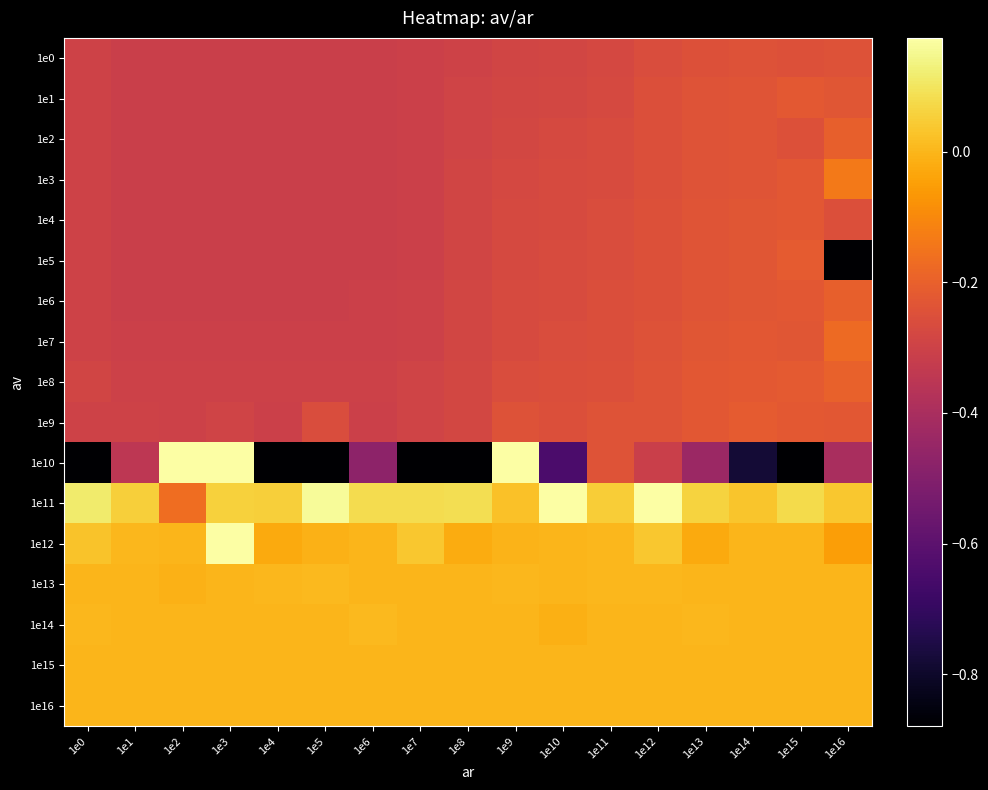

Reading right to left, what are all the values shown in this chart?

1e0: 1e16=-0.2	1e15=-0.2	1e14=-0.2	1e13=-0.2	1e12=-0.3	1e11=-0.3	1e10=-0.3	1e9=-0.3	1e8=-0.3	1e7=-0.3	1e6=-0.3	1e5=-0.3	1e4=-0.3	1e3=-0.3	1e2=-0.3	1e1=-0.3	1e0=-0.3
1e1: 1e16=-0.2	1e15=-0.2	1e14=-0.2	1e13=-0.2	1e12=-0.3	1e11=-0.3	1e10=-0.3	1e9=-0.3	1e8=-0.3	1e7=-0.3	1e6=-0.3	1e5=-0.3	1e4=-0.3	1e3=-0.3	1e2=-0.3	1e1=-0.3	1e0=-0.3
1e2: 1e16=-0.2	1e15=-0.2	1e14=-0.2	1e13=-0.2	1e12=-0.3	1e11=-0.3	1e10=-0.3	1e9=-0.3	1e8=-0.3	1e7=-0.3	1e6=-0.3	1e5=-0.3	1e4=-0.3	1e3=-0.3	1e2=-0.3	1e1=-0.3	1e0=-0.3
1e3: 1e16=-0.1	1e15=-0.2	1e14=-0.2	1e13=-0.2	1e12=-0.3	1e11=-0.3	1e10=-0.3	1e9=-0.3	1e8=-0.3	1e7=-0.3	1e6=-0.3	1e5=-0.3	1e4=-0.3	1e3=-0.3	1e2=-0.3	1e1=-0.3	1e0=-0.3
1e4: 1e16=-0.3	1e15=-0.2	1e14=-0.2	1e13=-0.2	1e12=-0.2	1e11=-0.3	1e10=-0.3	1e9=-0.3	1e8=-0.3	1e7=-0.3	1e6=-0.3	1e5=-0.3	1e4=-0.3	1e3=-0.3	1e2=-0.3	1e1=-0.3	1e0=-0.3
1e5: 1e16=-1.0	1e15=-0.2	1e14=-0.2	1e13=-0.2	1e12=-0.2	1e11=-0.3	1e10=-0.3	1e9=-0.3	1e8=-0.3	1e7=-0.3	1e6=-0.3	1e5=-0.3	1e4=-0.3	1e3=-0.3	1e2=-0.3	1e1=-0.3	1e0=-0.3
1e6: 1e16=-0.2	1e15=-0.2	1e14=-0.2	1e13=-0.2	1e12=-0.2	1e11=-0.3	1e10=-0.3	1e9=-0.3	1e8=-0.3	1e7=-0.3	1e6=-0.3	1e5=-0.3	1e4=-0.3	1e3=-0.3	1e2=-0.3	1e1=-0.3	1e0=-0.3
1e7: 1e16=-0.2	1e15=-0.2	1e14=-0.2	1e13=-0.2	1e12=-0.2	1e11=-0.3	1e10=-0.3	1e9=-0.3	1e8=-0.3	1e7=-0.3	1e6=-0.3	1e5=-0.3	1e4=-0.3	1e3=-0.3	1e2=-0.3	1e1=-0.3	1e0=-0.3
1e8: 1e16=-0.2	1e15=-0.2	1e14=-0.2	1e13=-0.2	1e12=-0.2	1e11=-0.3	1e10=-0.3	1e9=-0.3	1e8=-0.3	1e7=-0.3	1e6=-0.3	1e5=-0.3	1e4=-0.3	1e3=-0.3	1e2=-0.3	1e1=-0.3	1e0=-0.3
1e9: 1e16=-0.2	1e15=-0.2	1e14=-0.2	1e13=-0.2	1e12=-0.2	1e11=-0.2	1e10=-0.3	1e9=-0.2	1e8=-0.3	1e7=-0.3	1e6=-0.3	1e5=-0.3	1e4=-0.3	1e3=-0.3	1e2=-0.3	1e1=-0.3	1e0=-0.3
1e10: 1e16=-0.4	1e15=-0.9	1e14=-0.8	1e13=-0.4	1e12=-0.3	1e11=-0.2	1e10=-0.6	1e9=0.4	1e8=-0.9	1e7=-1.5	1e6=-0.5	1e5=-54.8	1e4=-3.6	1e3=0.5	1e2=19.6	1e1=-0.3	1e0=-2.1
1e11: 1e16=0.0	1e15=0.1	1e14=0.0	1e13=0.1	1e12=0.2	1e11=0.0	1e10=0.3	1e9=0.0	1e8=0.1	1e7=0.1	1e6=0.1	1e5=0.2	1e4=0.1	1e3=0.1	1e2=-0.2	1e1=0.1	1e0=0.1
1e12: 1e16=-0.1	1e15=0.0	1e14=-0.0	1e13=-0.0	1e12=0.0	1e11=0.0	1e10=-0.0	1e9=-0.0	1e8=-0.0	1e7=0.0	1e6=-0.0	1e5=-0.0	1e4=-0.0	1e3=2.6	1e2=0.0	1e1=0.0	1e0=0.0
1e13: 1e16=-0.0	1e15=0.0	1e14=0.0	1e13=0.0	1e12=0.0	1e11=0.0	1e10=0.0	1e9=0.0	1e8=0.0	1e7=0.0	1e6=0.0	1e5=0.0	1e4=0.0	1e3=-0.0	1e2=-0.0	1e1=0.0	1e0=0.0
1e14: 1e16=-0.0	1e15=-0.0	1e14=-0.0	1e13=0.0	1e12=0.0	1e11=-0.0	1e10=-0.0	1e9=0.0	1e8=0.0	1e7=-0.0	1e6=0.0	1e5=-0.0	1e4=0.0	1e3=0.0	1e2=-0.0	1e1=0.0	1e0=0.0
1e15: 1e16=-0.0	1e15=0.0	1e14=0.0	1e13=0.0	1e12=0.0	1e11=0.0	1e10=0.0	1e9=0.0	1e8=0.0	1e7=-0.0	1e6=0.0	1e5=0.0	1e4=0.0	1e3=-0.0	1e2=-0.0	1e1=0.0	1e0=0.0
1e16: 1e16=0.0	1e15=-0.0	1e14=0.0	1e13=0.0	1e12=0.0	1e11=0.0	1e10=0.0	1e9=-0.0	1e8=-0.0	1e7=0.0	1e6=-0.0	1e5=-0.0	1e4=-0.0	1e3=-0.0	1e2=0.0	1e1=0.0	1e0=-0.0